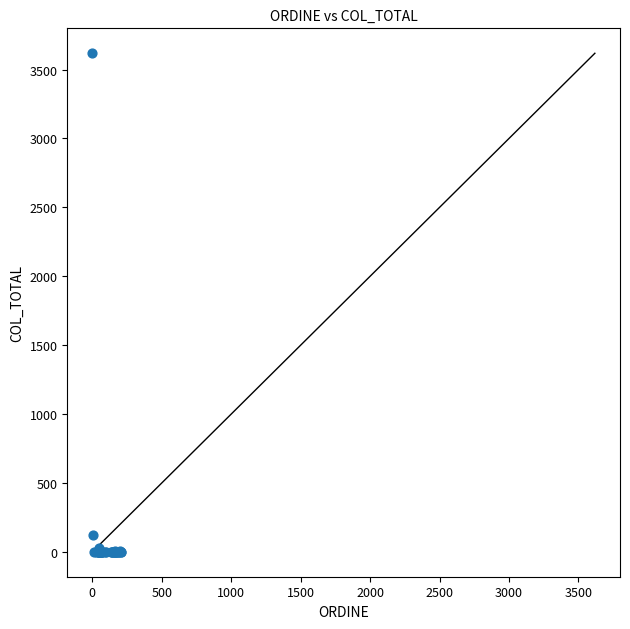

What Y value in the scatter plot is closest to 1809?

123